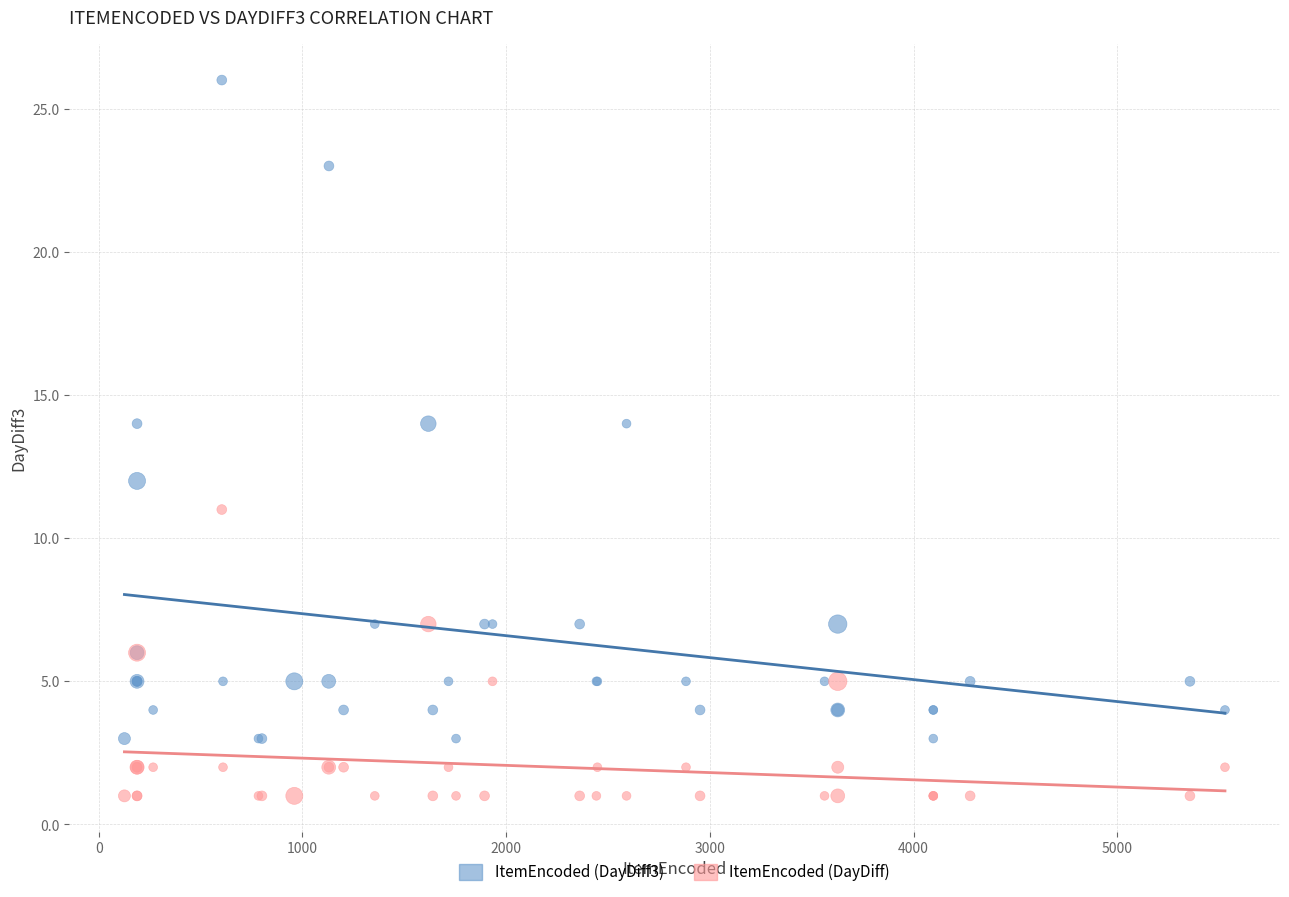

Which series contains the lowest Y value?

ItemEncoded (DayDiff)